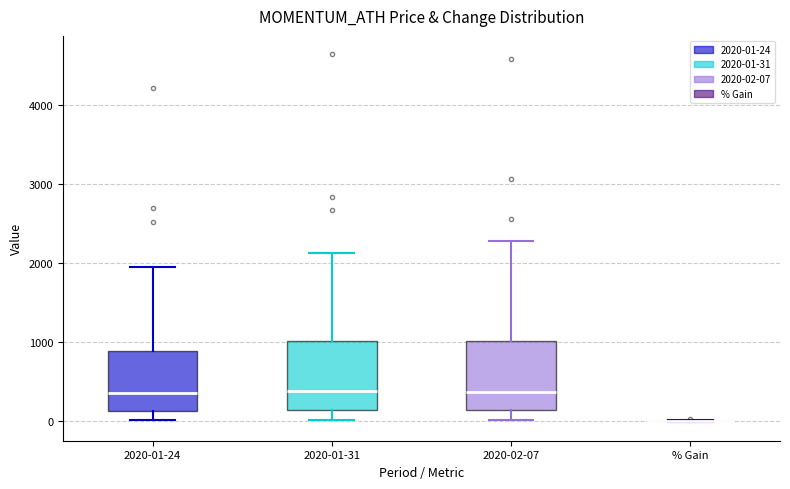

Reading left to right, read every box against the y-axis: the position of its median line, the range the box covers, and the ends of its whiskers. The values are not printed on the chart, so give them approximately, as read against the axis.

2020-01-24: median 400, box 100 to 900, whiskers 0 to 1900
2020-01-31: median 400, box 100 to 1000, whiskers 0 to 2100
2020-02-07: median 400, box 100 to 1000, whiskers 0 to 2300
% Gain: box collapsed to a line at 0, whiskers 0 to 0